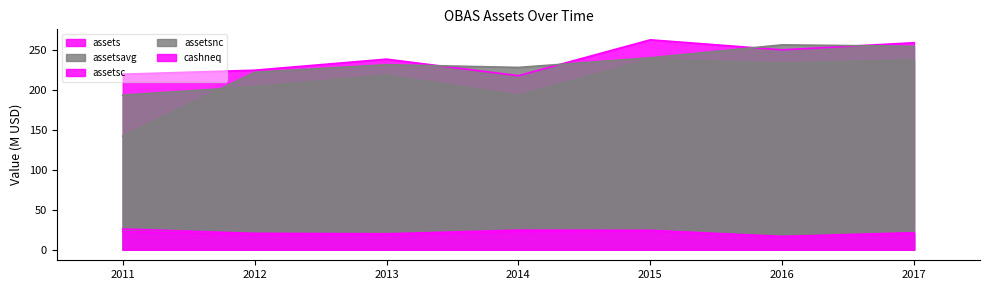

How many times do assetsavg and assets cross each other?

4